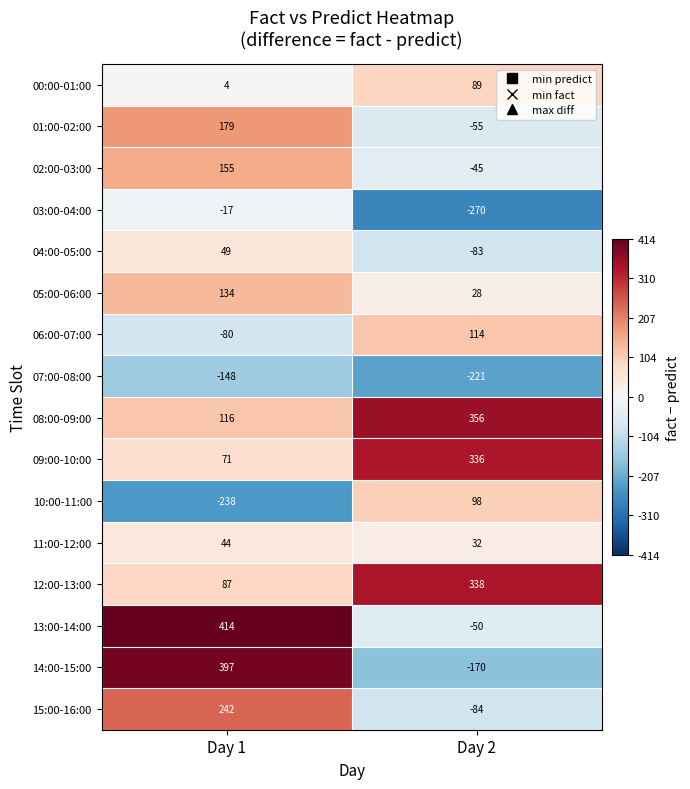

What is the greatest value displayed?

414